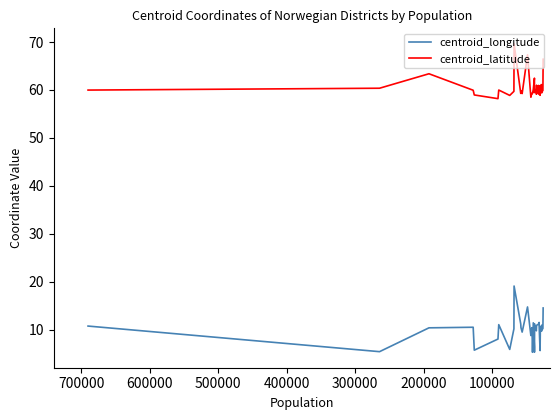

What is the maximum value for centroid_latitude?

69.6